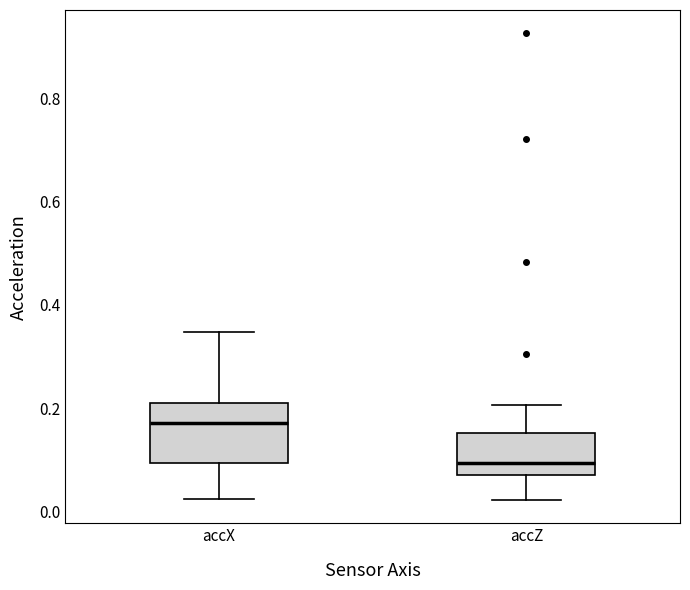

Where does the median line of the box for accX sit on the y-axis? The values are not printed on the chart, so give them approximately, as read against the axis.

0.18